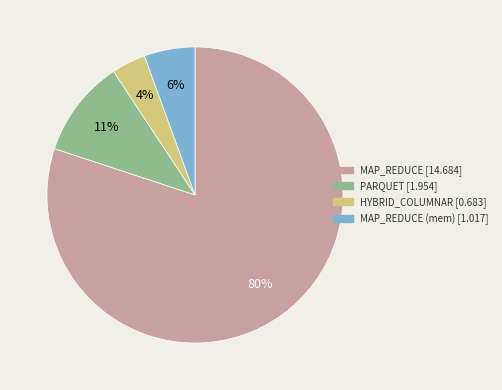

To the nearest percent, what is the average slice percentage?

25%